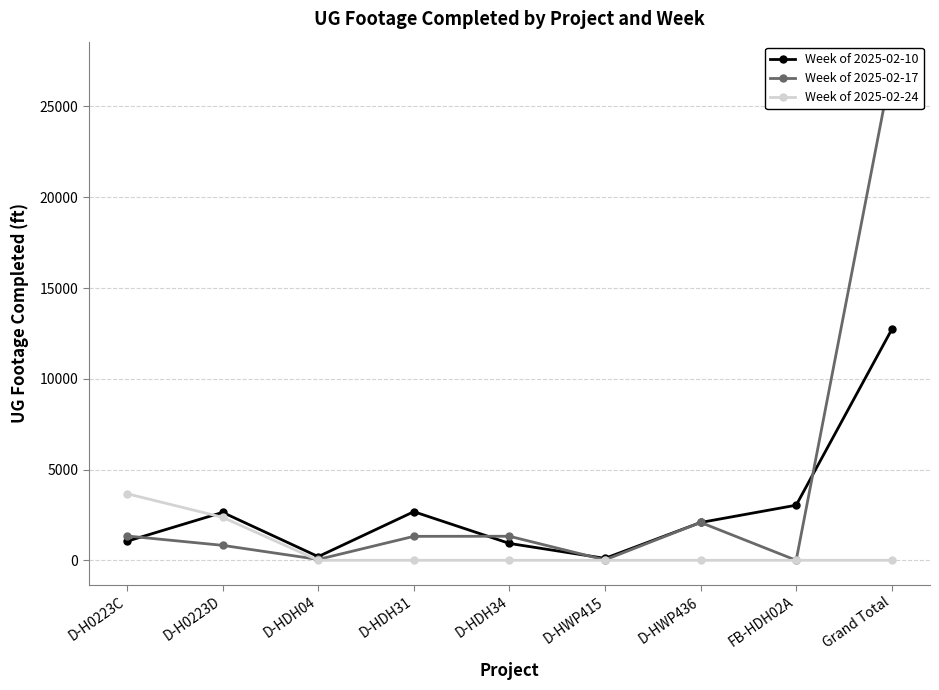

Between D-HDH34 and D-HWP436, which is larger?

D-HWP436